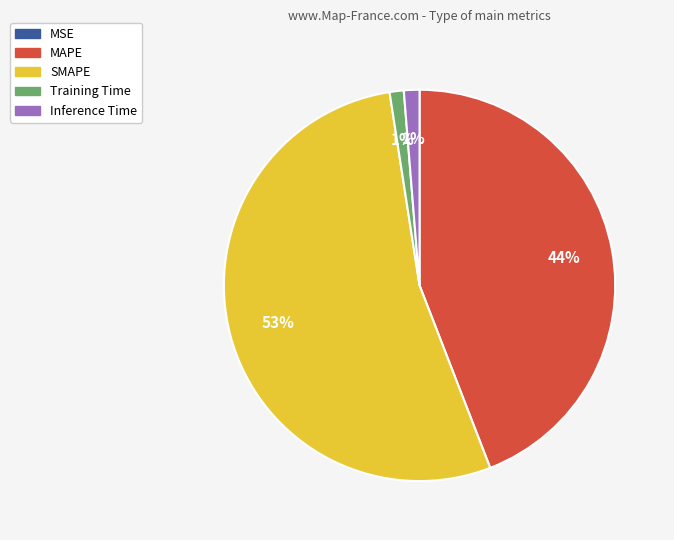

What is the largest slice in the pie chart?

SMAPE